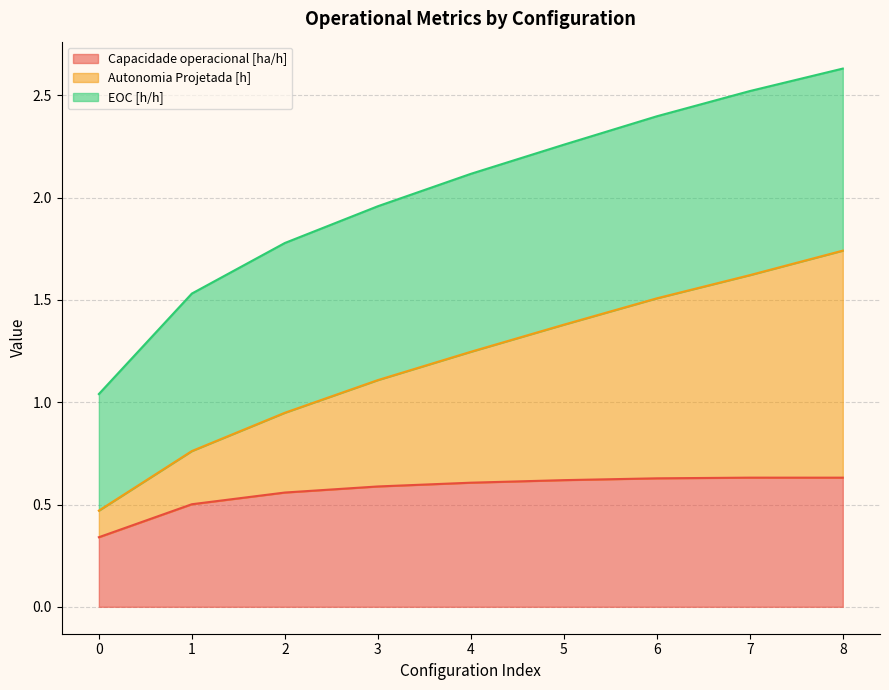

What are all the series names shown in the legend?

Capacidade operacional [ha/h], Autonomia Projetada [h], EOC [h/h]